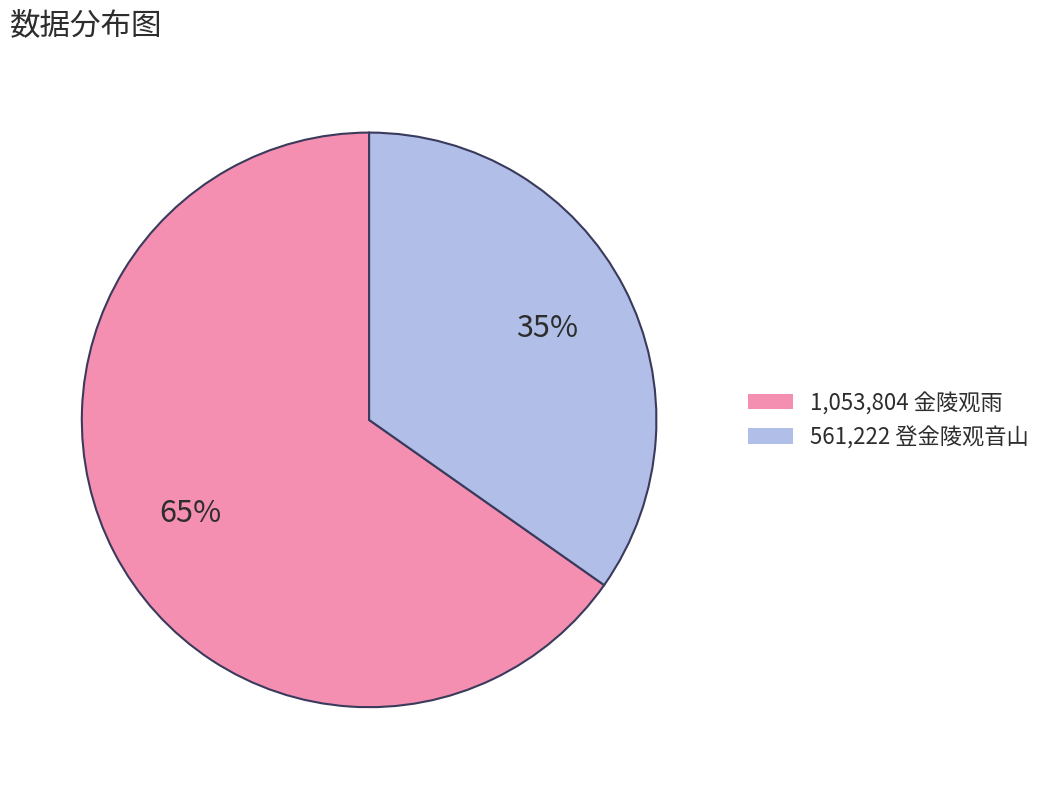

To the nearest percent, what is the average slice percentage?

50%